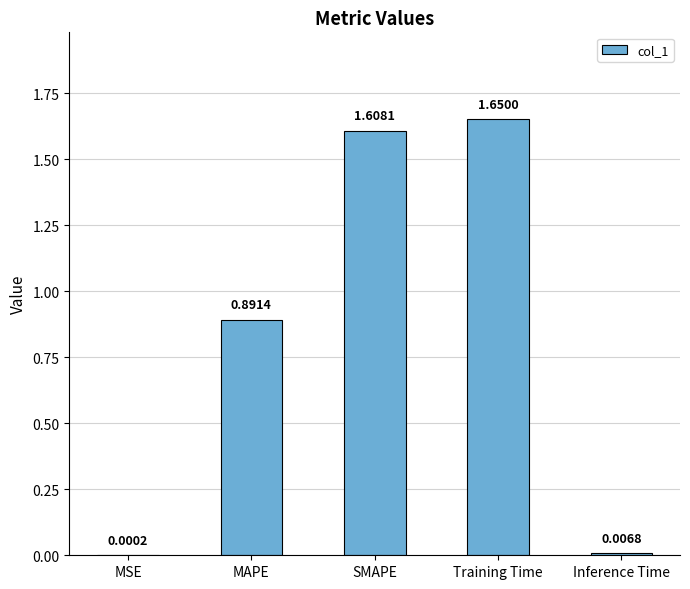

What is the change in value from MSE to SMAPE?

+1.6